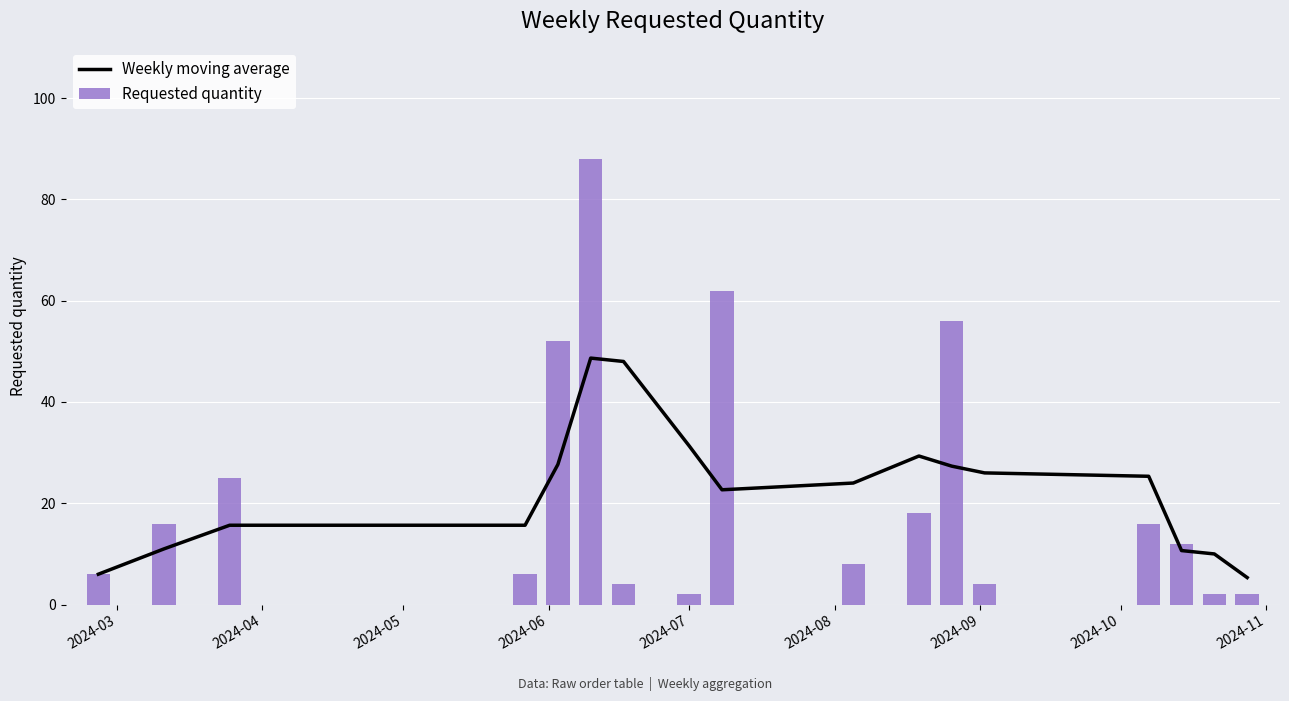

Which series has the largest range (max minus min)?

Requested quantity